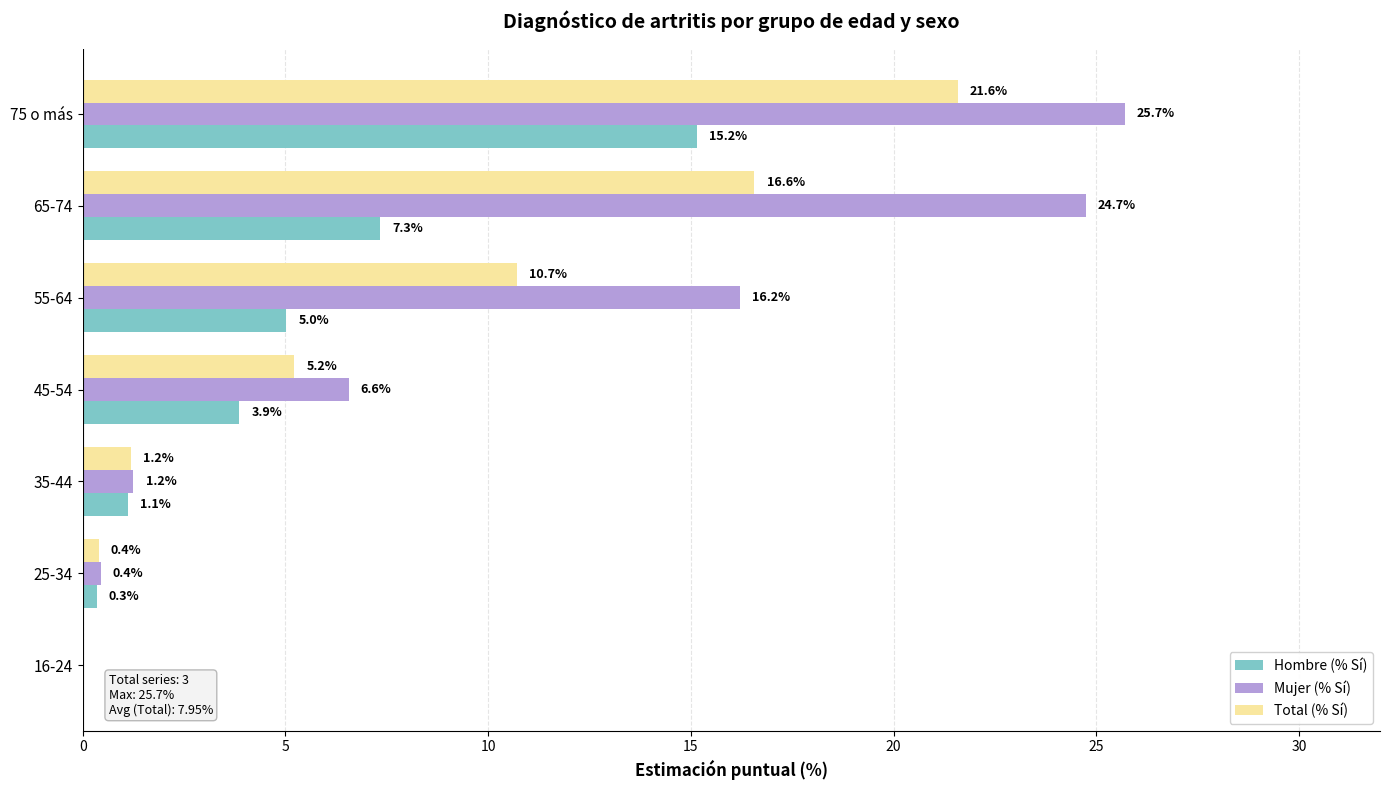

Between 45-54 and 75 o más, which series saw the biggest shift?

Mujer (% Sí)